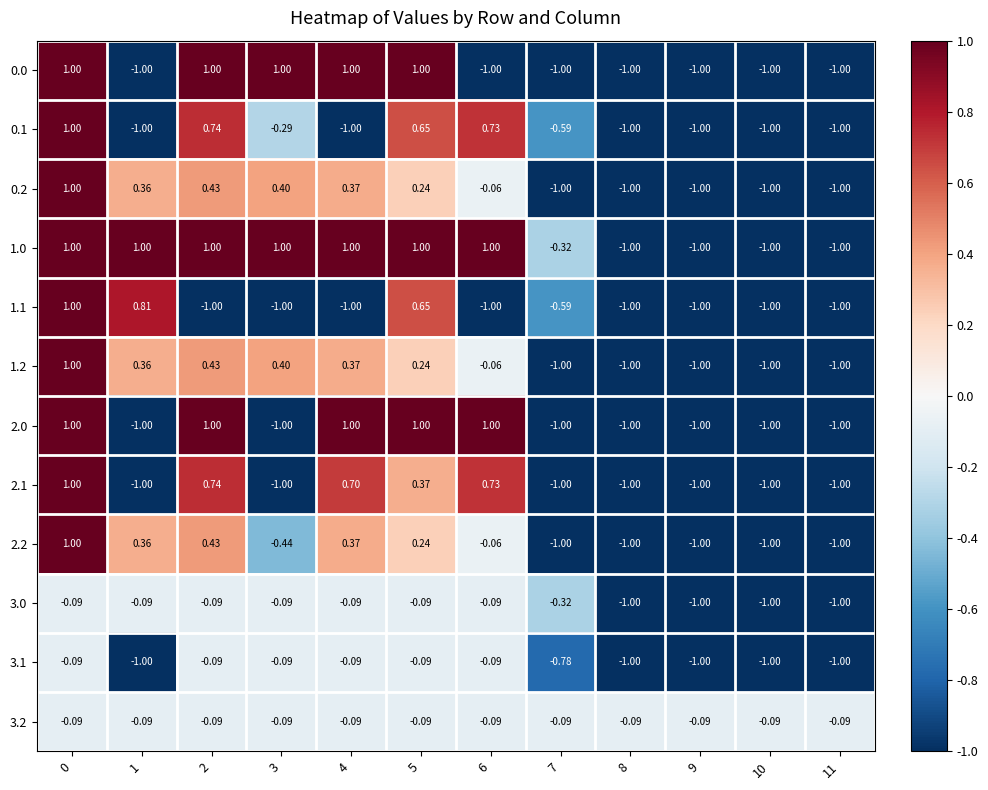

Is the value of 2.0 at 7 greater than the value of 0.2 at 0?

No